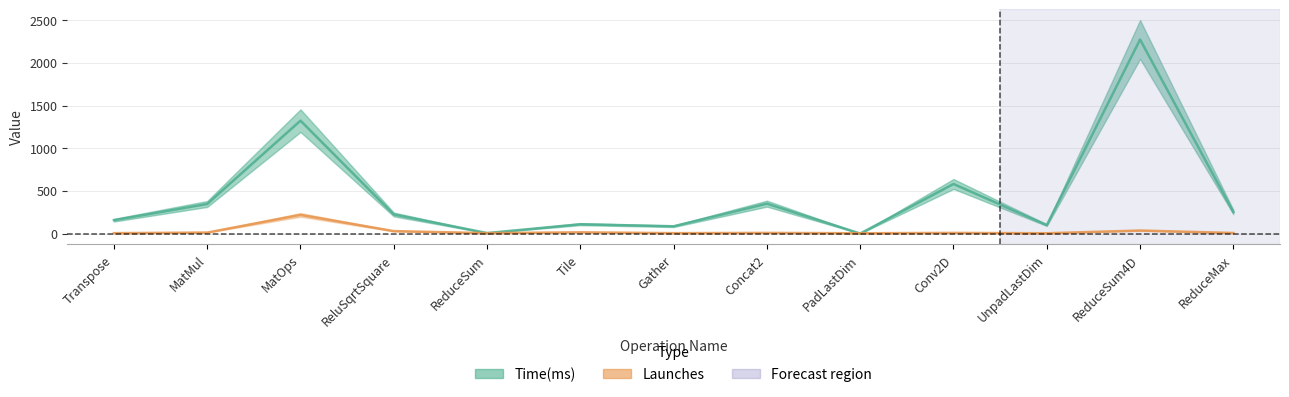

What is the sum of all Time(ms) values?

5812.0